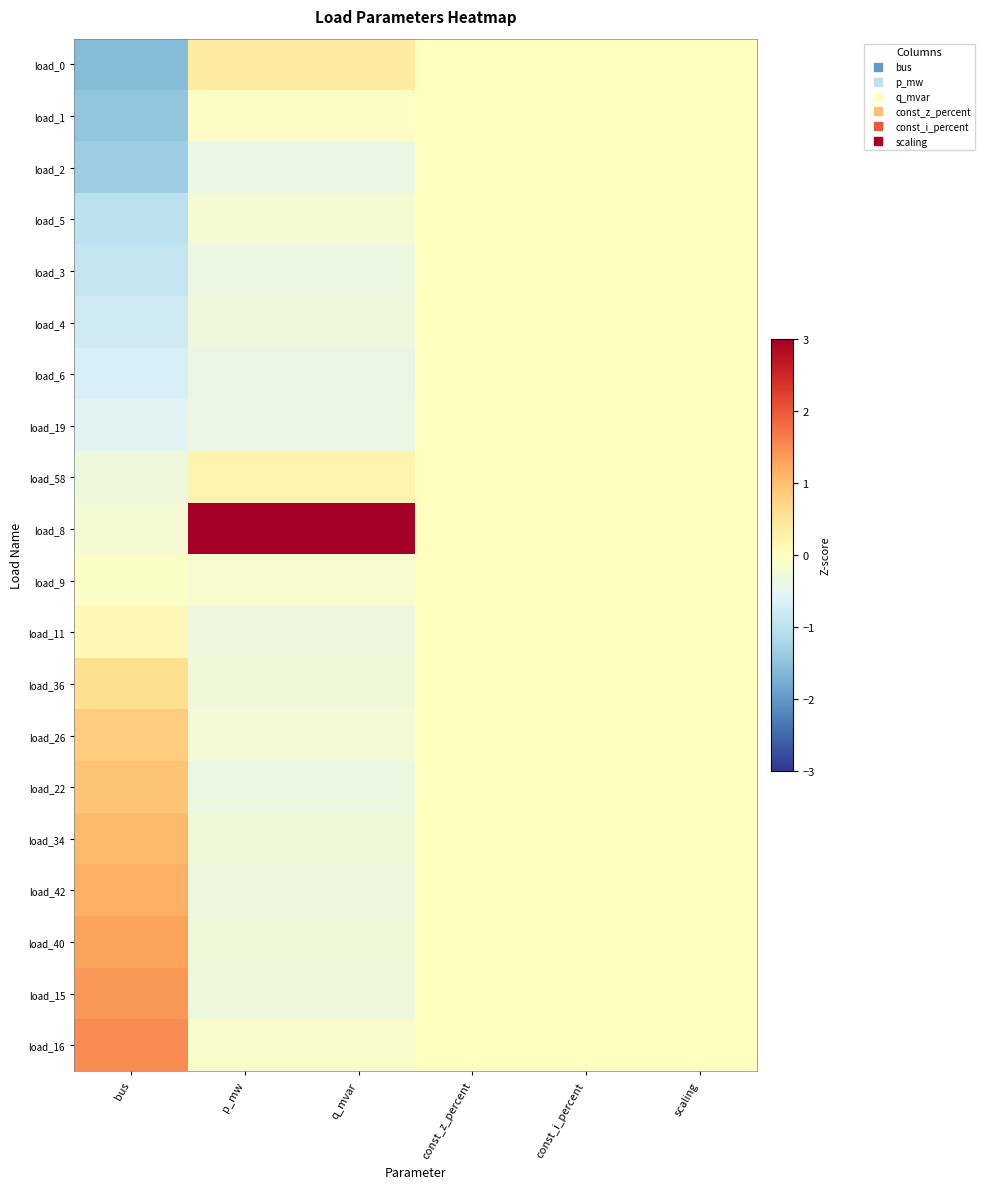

Reading left to right, transcribe all the data shown in this chart.

load_0: bus=-1.6	p_mw=0.4	q_mvar=0.4	const_z_percent=0.0	const_i_percent=0.0	scaling=0.0
load_1: bus=-1.5	p_mw=-0.0	q_mvar=-0.0	const_z_percent=0.0	const_i_percent=0.0	scaling=0.0
load_2: bus=-1.3	p_mw=-0.4	q_mvar=-0.4	const_z_percent=0.0	const_i_percent=0.0	scaling=0.0
load_5: bus=-1.0	p_mw=-0.2	q_mvar=-0.2	const_z_percent=0.0	const_i_percent=0.0	scaling=0.0
load_3: bus=-0.9	p_mw=-0.4	q_mvar=-0.4	const_z_percent=0.0	const_i_percent=0.0	scaling=0.0
load_4: bus=-0.8	p_mw=-0.3	q_mvar=-0.3	const_z_percent=0.0	const_i_percent=0.0	scaling=0.0
load_6: bus=-0.7	p_mw=-0.4	q_mvar=-0.4	const_z_percent=0.0	const_i_percent=0.0	scaling=0.0
load_19: bus=-0.5	p_mw=-0.4	q_mvar=-0.4	const_z_percent=0.0	const_i_percent=0.0	scaling=0.0
load_58: bus=-0.3	p_mw=0.2	q_mvar=0.2	const_z_percent=0.0	const_i_percent=0.0	scaling=0.0
load_8: bus=-0.2	p_mw=4.3	q_mvar=4.3	const_z_percent=0.0	const_i_percent=0.0	scaling=0.0
load_9: bus=-0.1	p_mw=-0.2	q_mvar=-0.2	const_z_percent=0.0	const_i_percent=0.0	scaling=0.0
load_11: bus=0.1	p_mw=-0.3	q_mvar=-0.3	const_z_percent=0.0	const_i_percent=0.0	scaling=0.0
load_36: bus=0.6	p_mw=-0.3	q_mvar=-0.3	const_z_percent=0.0	const_i_percent=0.0	scaling=0.0
load_26: bus=0.8	p_mw=-0.2	q_mvar=-0.2	const_z_percent=0.0	const_i_percent=0.0	scaling=0.0
load_22: bus=0.9	p_mw=-0.4	q_mvar=-0.4	const_z_percent=0.0	const_i_percent=0.0	scaling=0.0
load_34: bus=1.1	p_mw=-0.3	q_mvar=-0.3	const_z_percent=0.0	const_i_percent=0.0	scaling=0.0
load_42: bus=1.2	p_mw=-0.3	q_mvar=-0.3	const_z_percent=0.0	const_i_percent=0.0	scaling=0.0
load_40: bus=1.3	p_mw=-0.3	q_mvar=-0.3	const_z_percent=0.0	const_i_percent=0.0	scaling=0.0
load_15: bus=1.4	p_mw=-0.3	q_mvar=-0.3	const_z_percent=0.0	const_i_percent=0.0	scaling=0.0
load_16: bus=1.5	p_mw=-0.1	q_mvar=-0.1	const_z_percent=0.0	const_i_percent=0.0	scaling=0.0